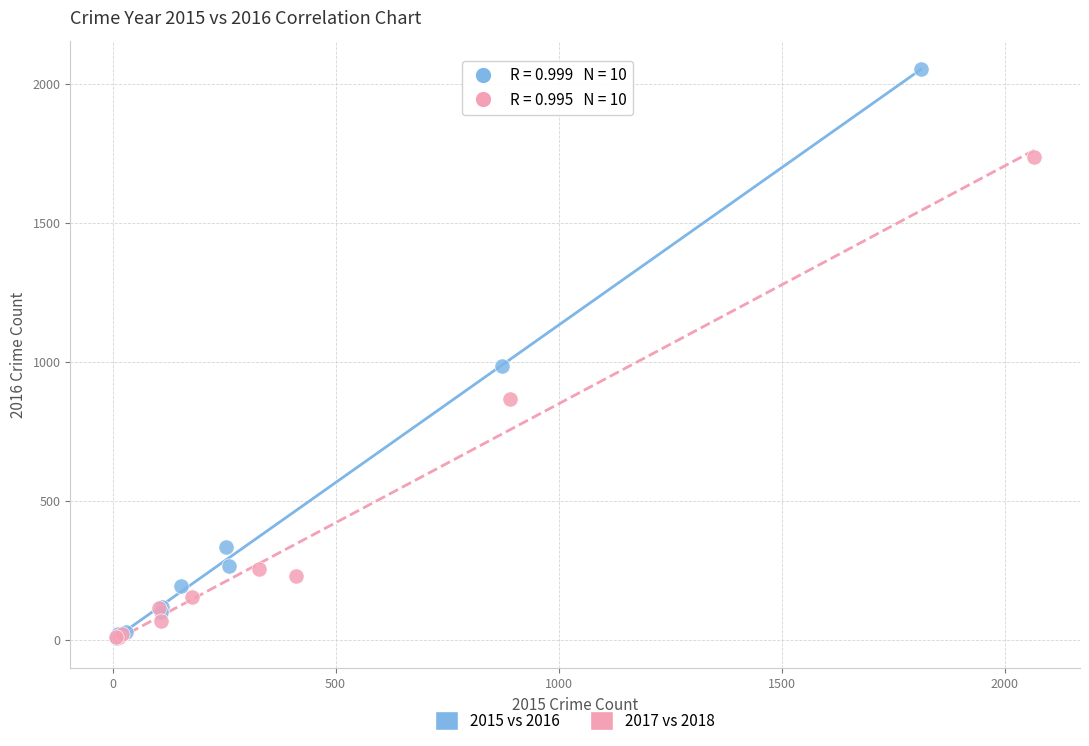

Which series contains the highest Y value?

2015 vs 2016